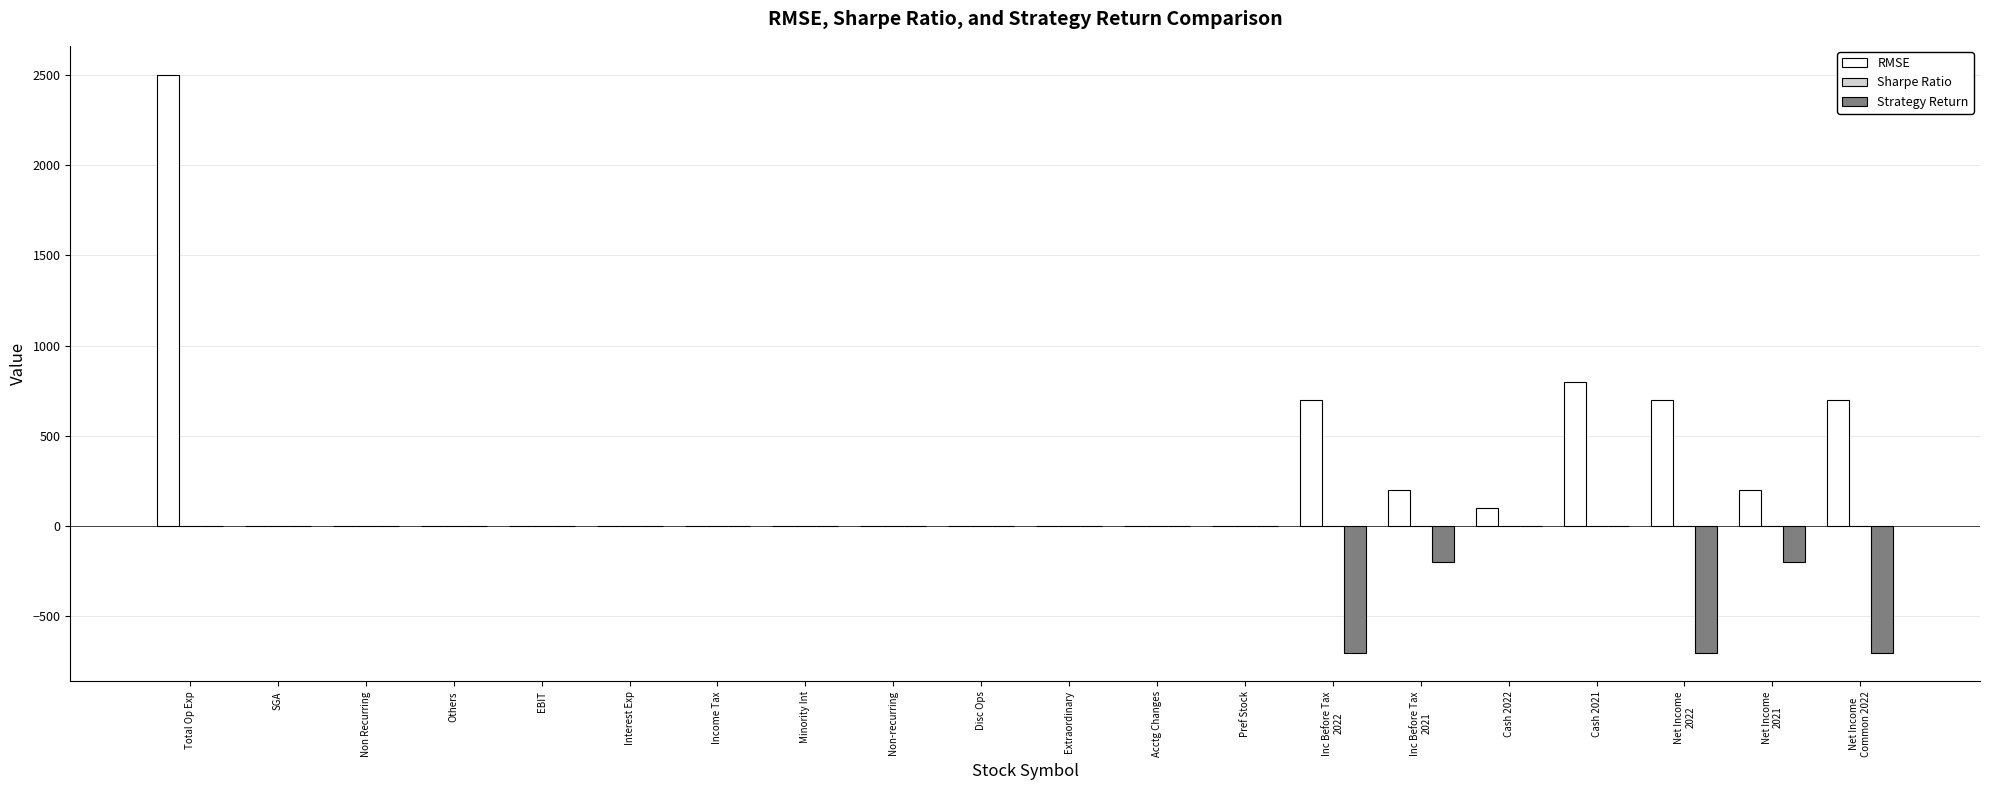

At which label is RMSE closest to 1250?

Cash 2021